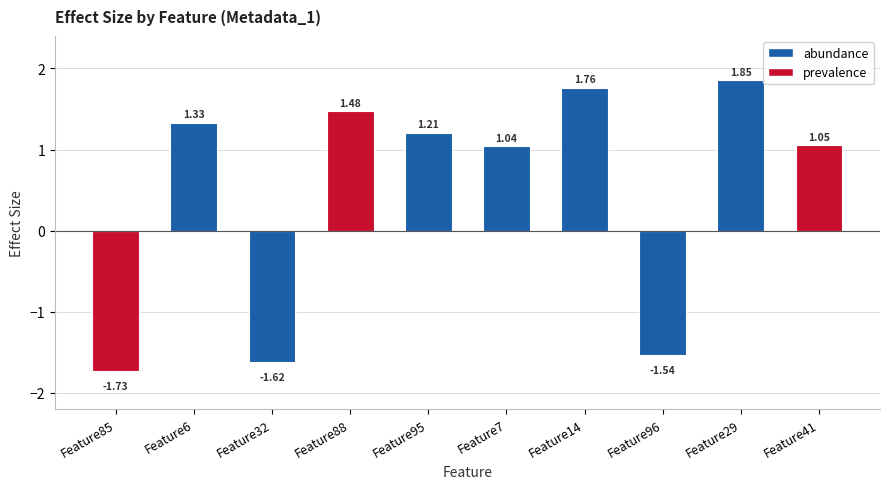

Which has a higher value, Feature29 or Feature95?

Feature29